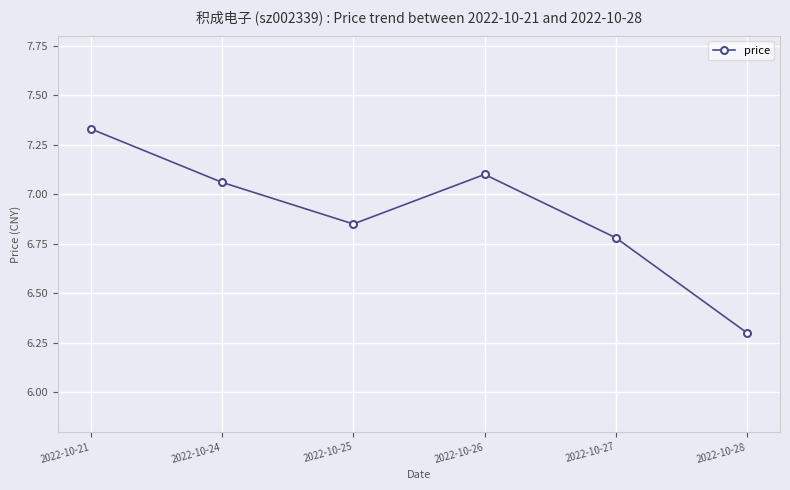

What is the average value?

6.9